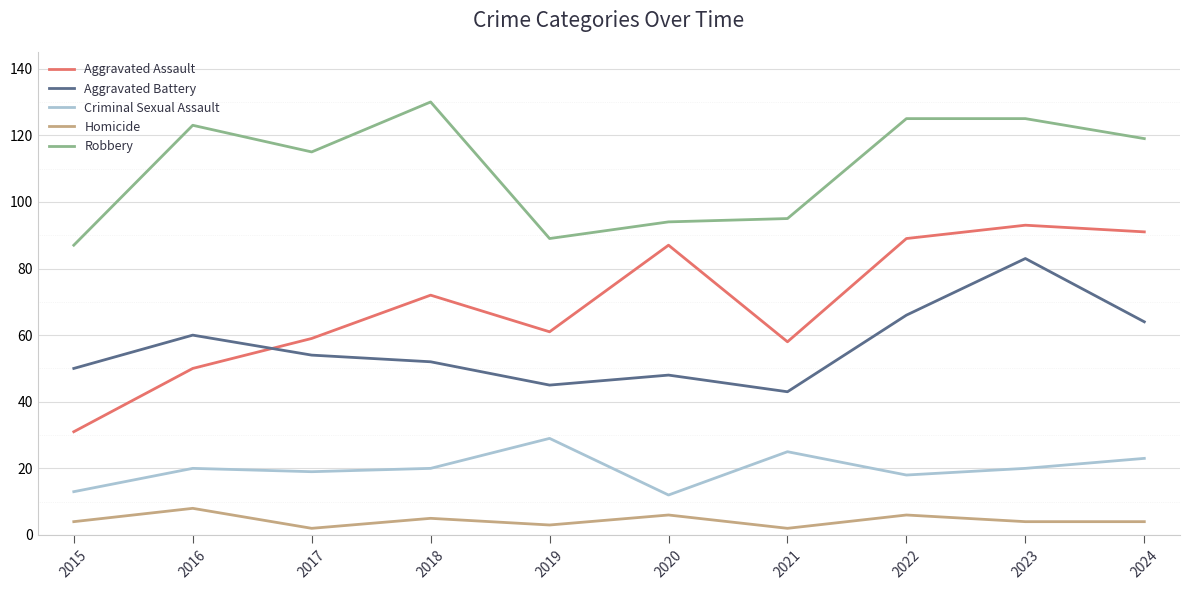

Which series has the widest spread of values?

Aggravated Assault